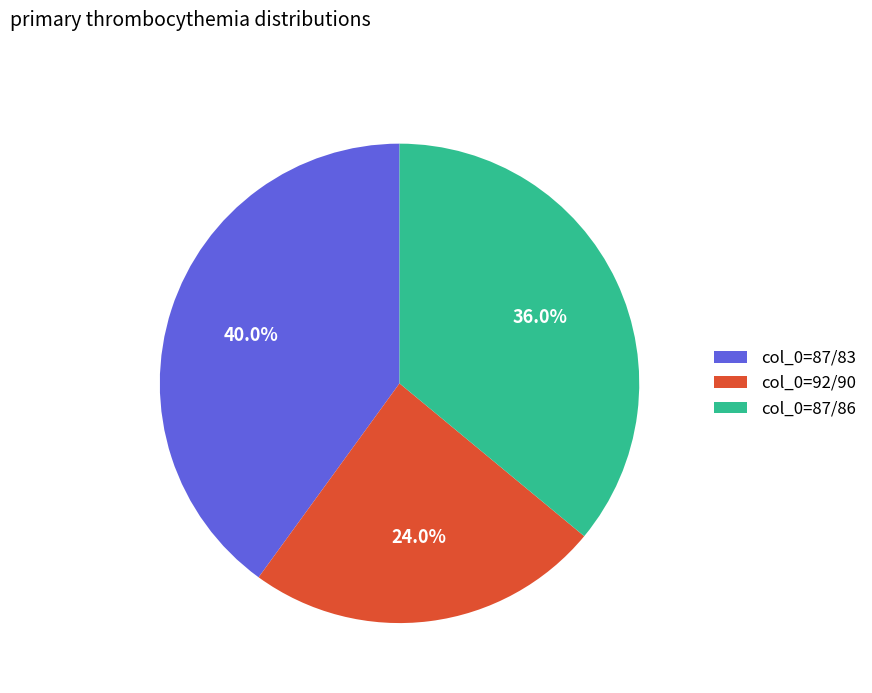

What is the ratio of the value at col_0=92/90 to the value at col_0=87/86?

0.7